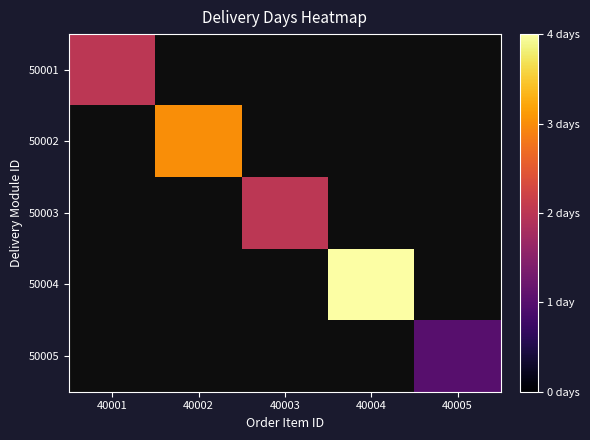

How many positive values does the 50004 series have?

1